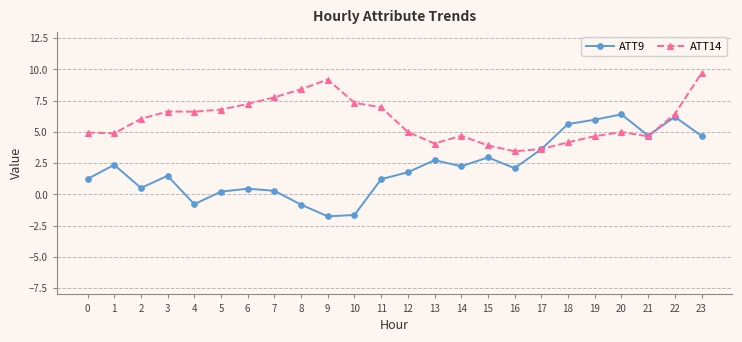

Is it true that ATT14 equals 1.7 at 18?

False